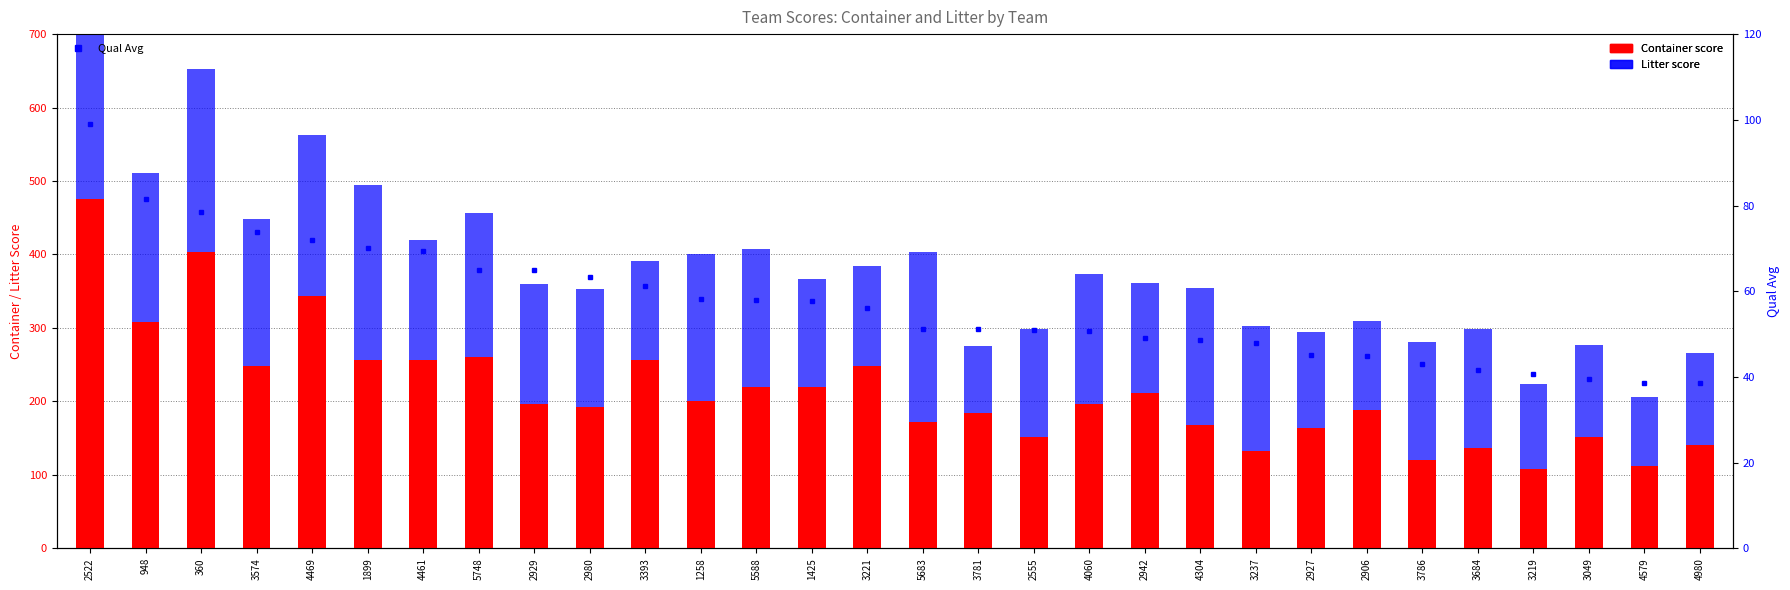

How many groups of bars are there?

30